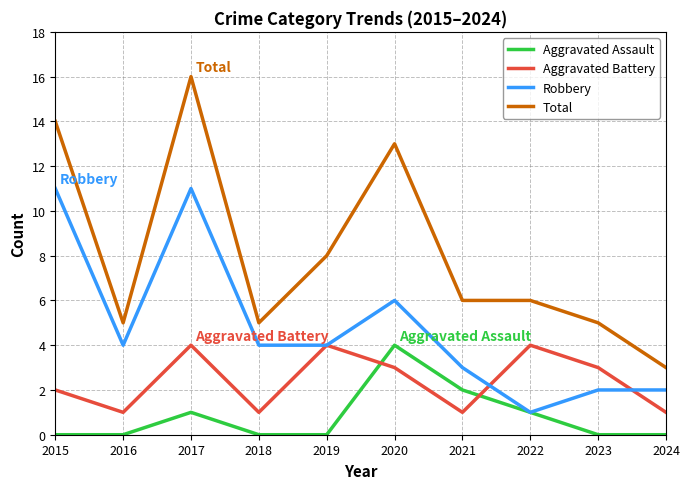

True or false: Aggravated Battery and Total cross at least once.

False